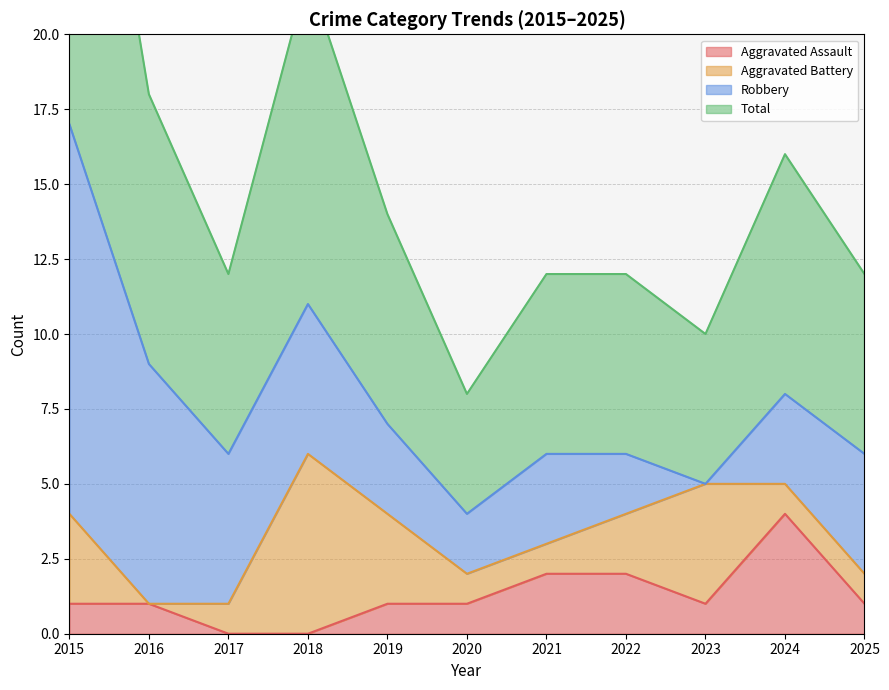

At which category does the chart reach its minimum across all series?

2017